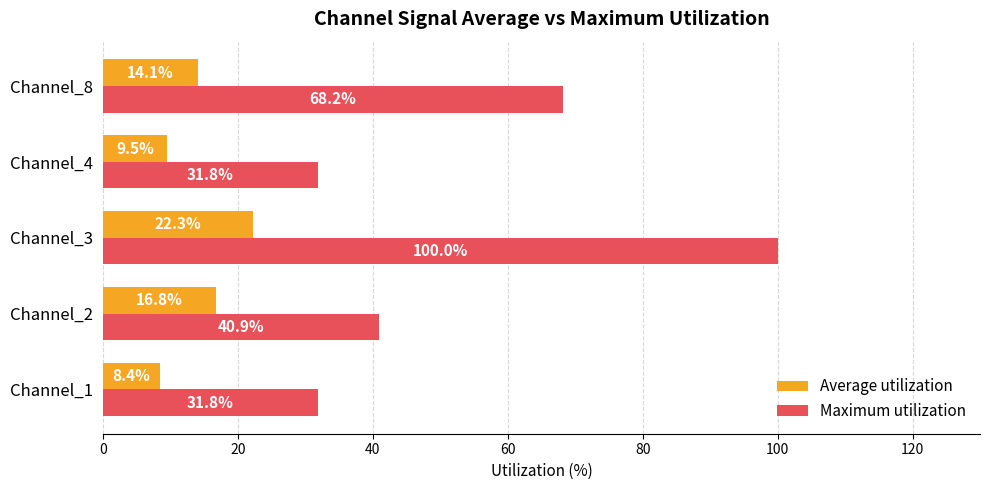

Which series has the widest spread of values?

Maximum utilization